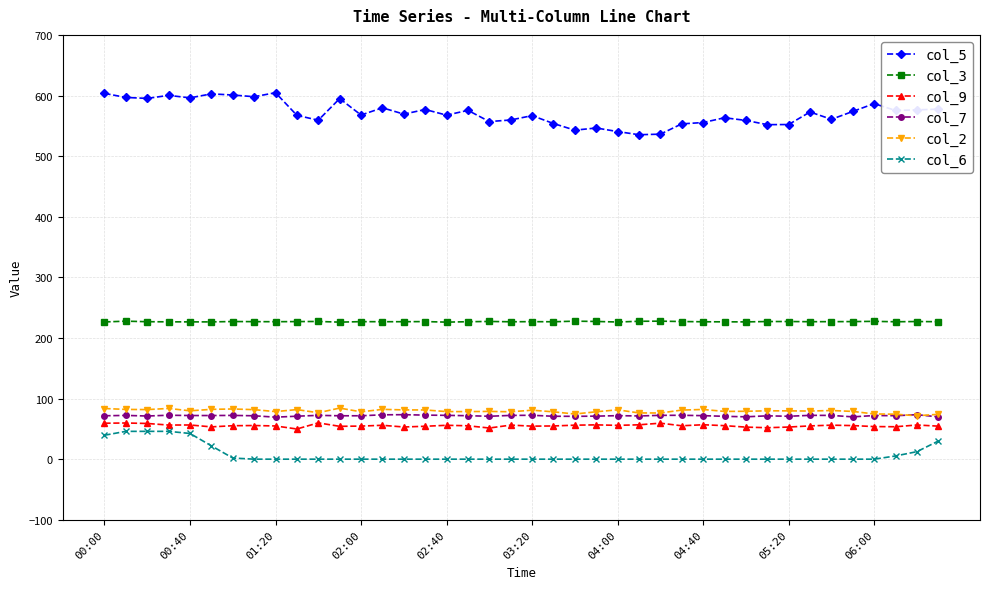

At how many categories does at least one series exceed 104?

40